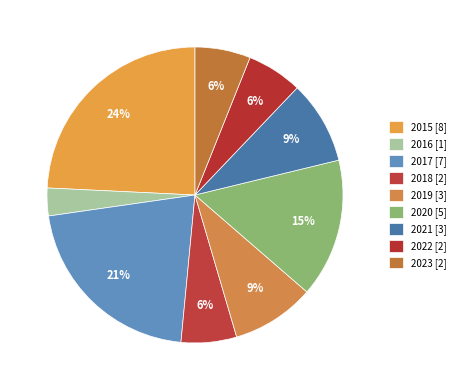

Count the number of slices in the pie.

9